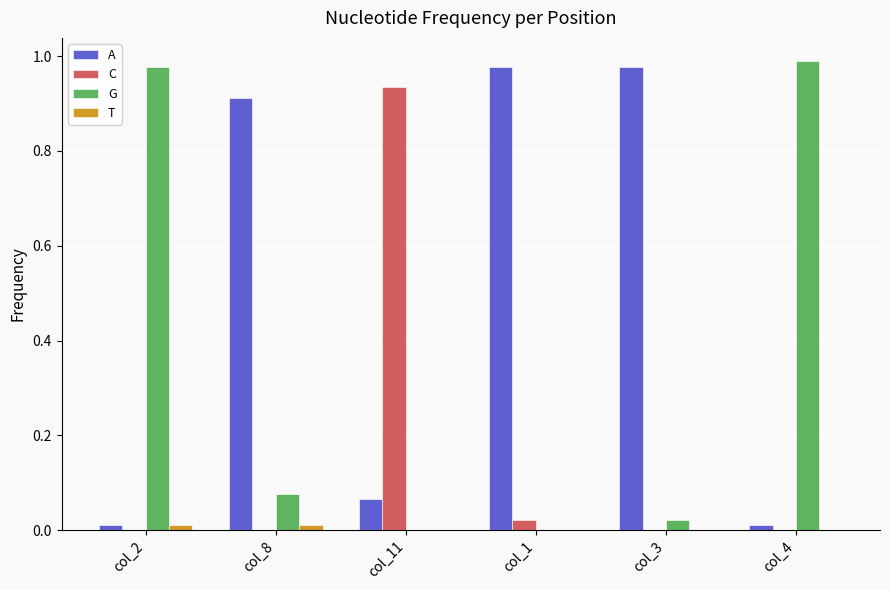

Count the number of categories in the chart.

6